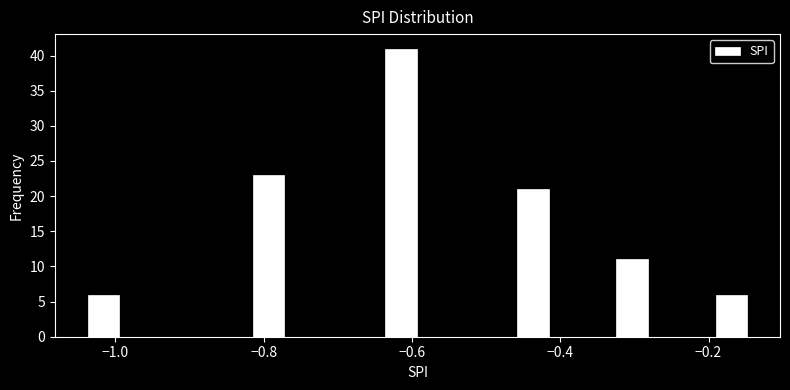

Read against the x-axis, roughly where is the centre of the tallest bar?

-0.62